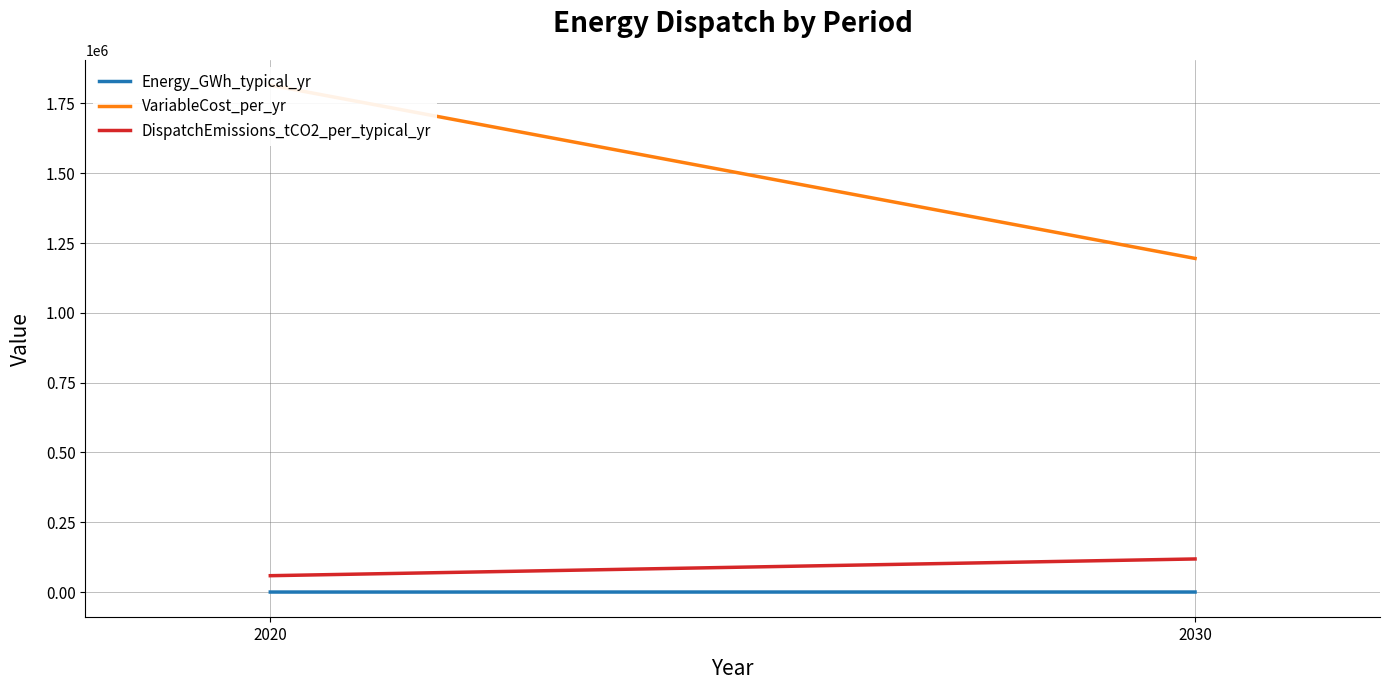

What is the sum of the DispatchEmissions_tCO2_per_typical_yr values at 2030 and 2020?

177326.9